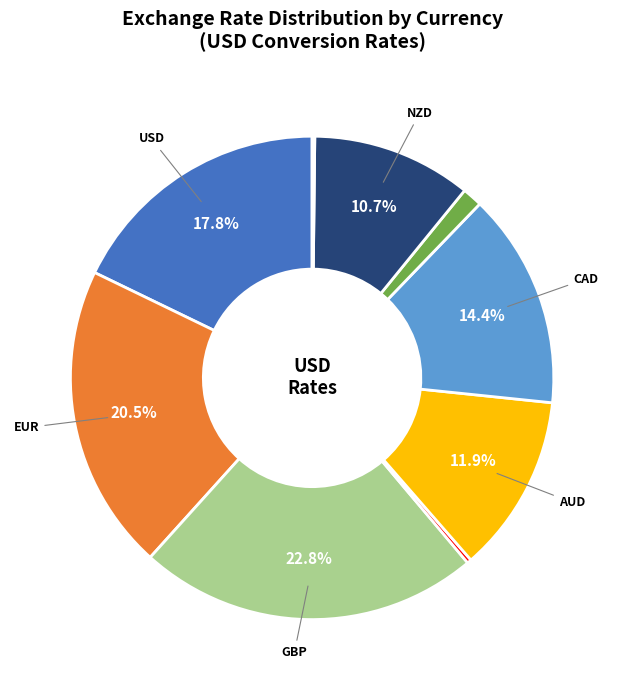

Does any single category account for the majority?

No